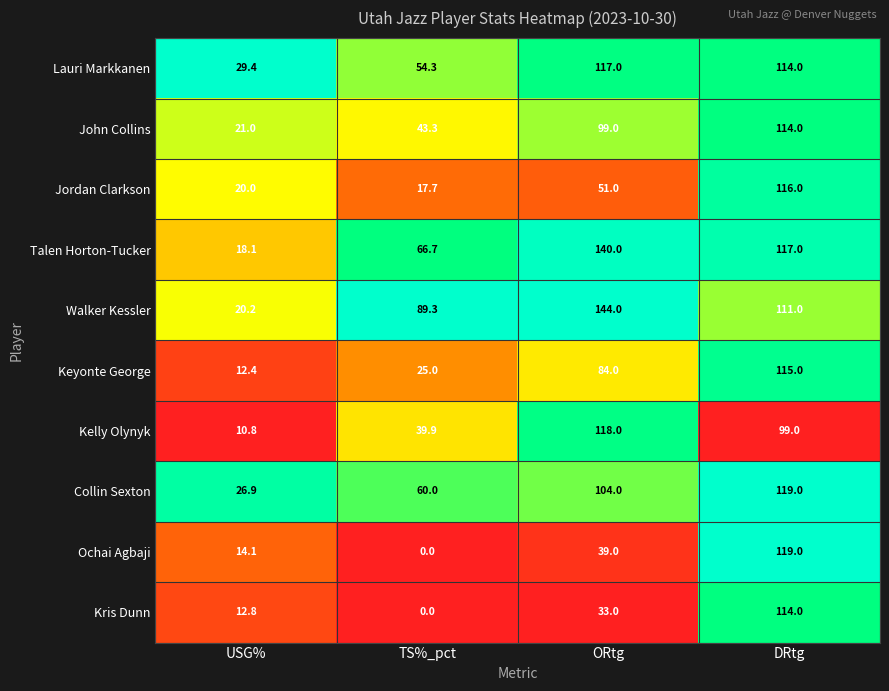

True or false: Keyonte George has a value of 124.7 at ORtg.

False